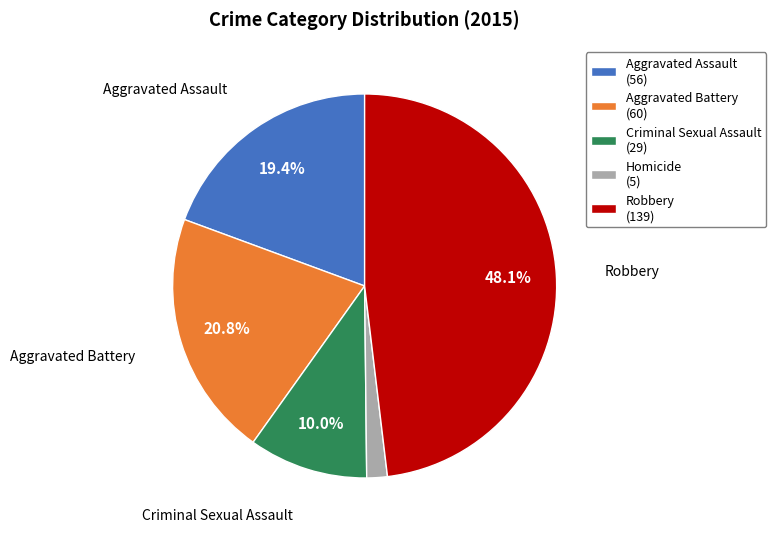

Combined, do Aggravated Assault (56) and Robbery (139) account for over 50%?

Yes